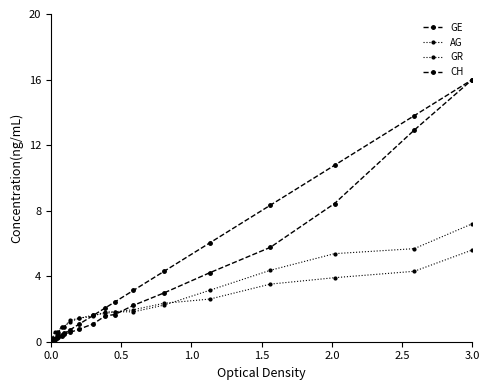

How many lines are shown in the chart?

4